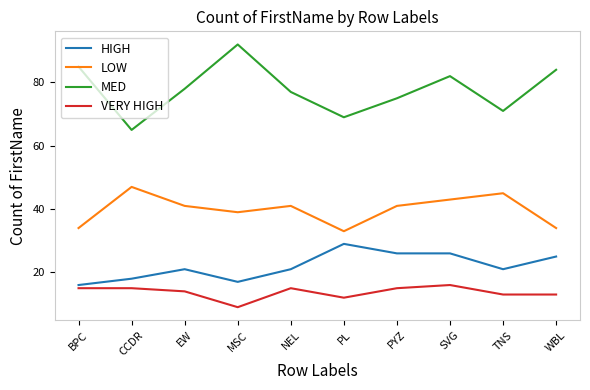

At which category is the sum across all series the highest?

SVG